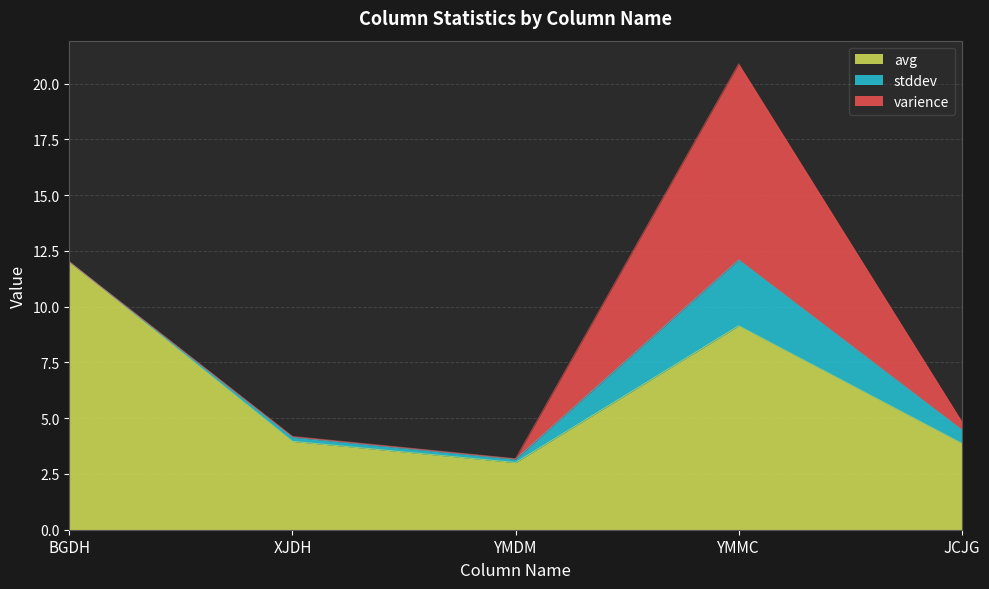

Is it true that stddev equals 0.1 at XJDH?

False